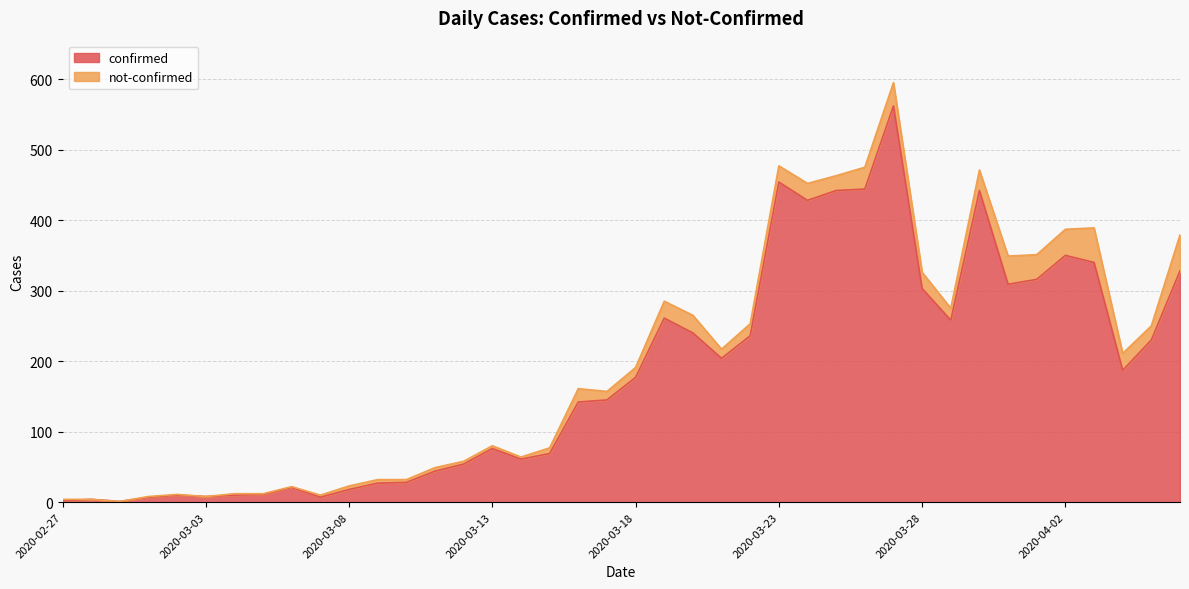

Count the number of categories in the chart.

40